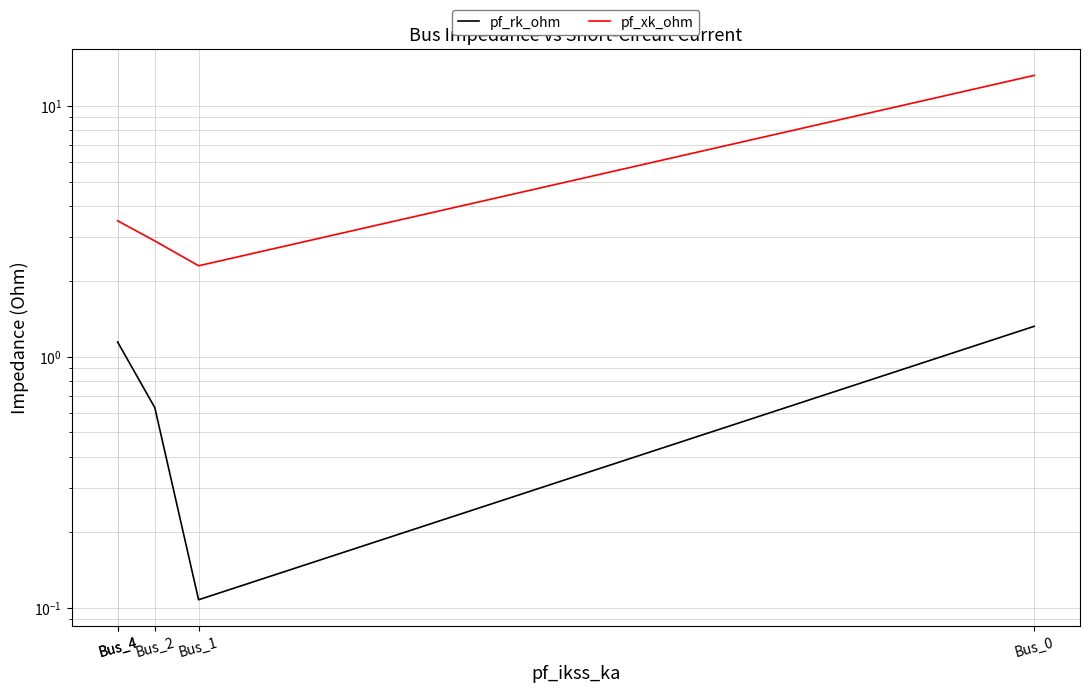

Rank the categories by pf_rk_ohm value from highest to lowest.

Bus_0, Bus_4, Bus_4, Bus_2, Bus_1